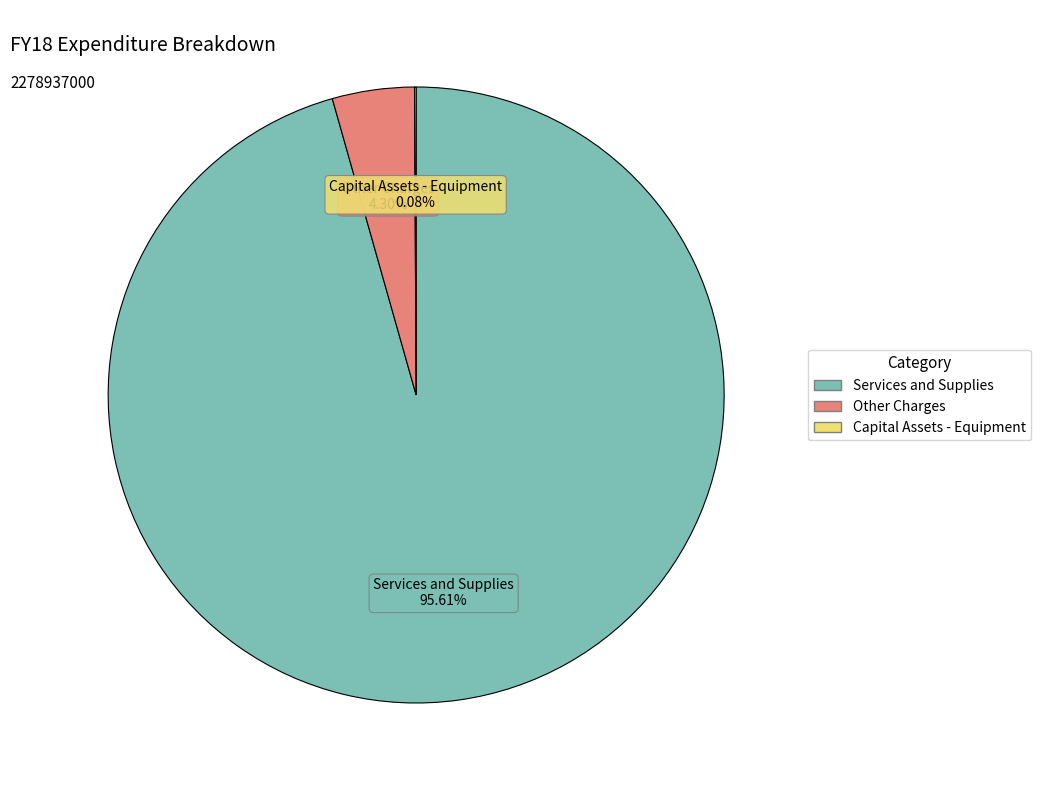

Is the sum of Other Charges and Services and Supplies greater than half?

Yes